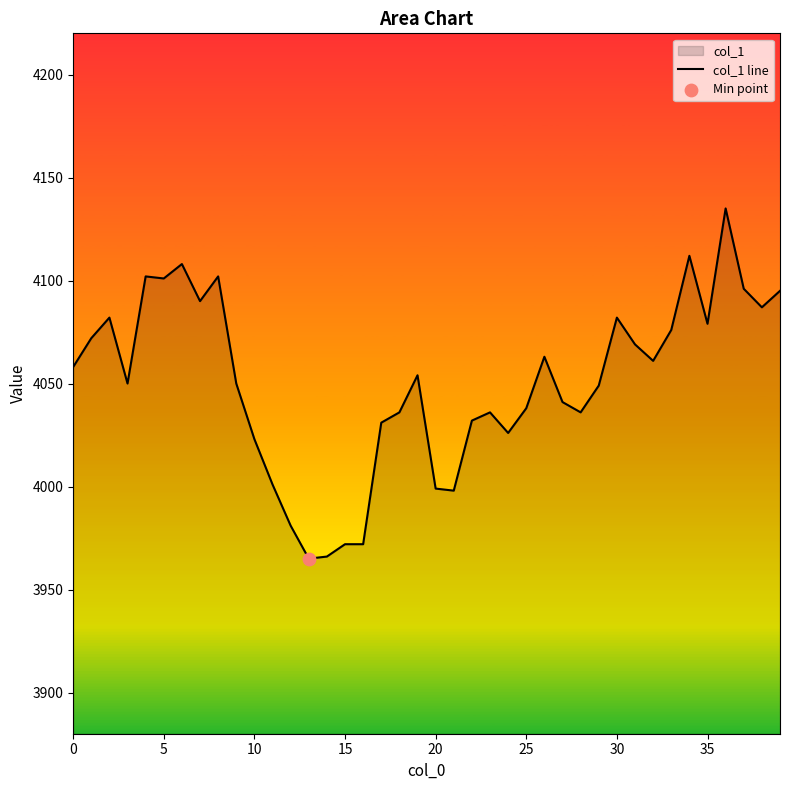

Which has a higher value, 11 or 22?

22